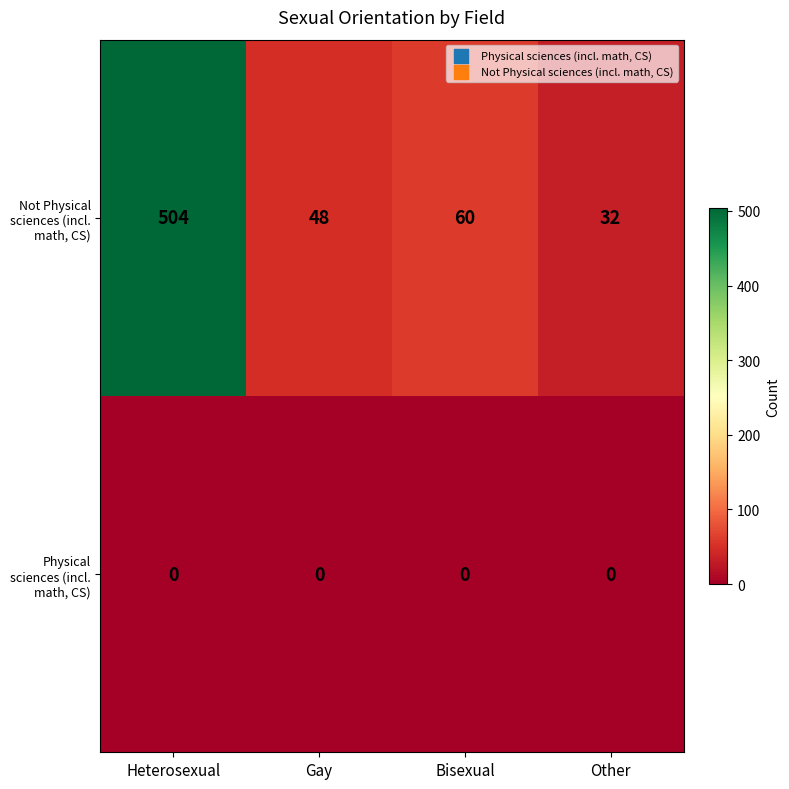

What is the sum of the Not Physical sciences (incl. math, CS) values at Gay and Other?

80